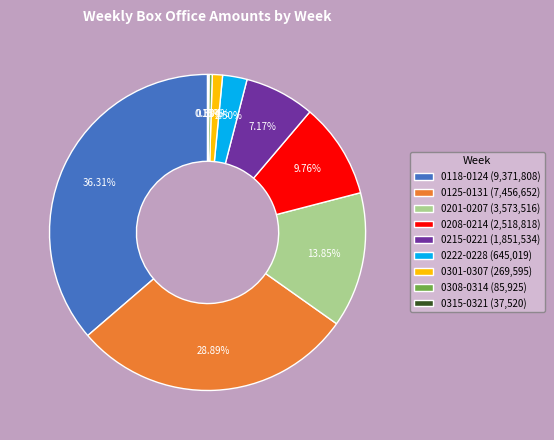

True or false: 0201-0207 accounts for 14% of the total.

True